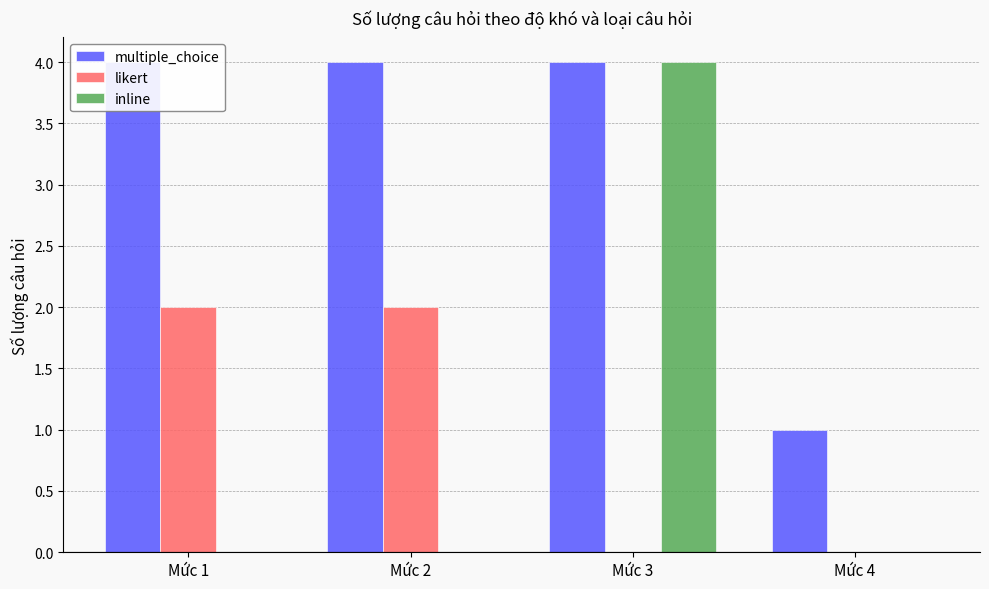

Reading left to right, what are all the values shown in this chart?

multiple_choice: 4	4	4	1
likert: 2	2	0	0
inline: 0	0	4	0